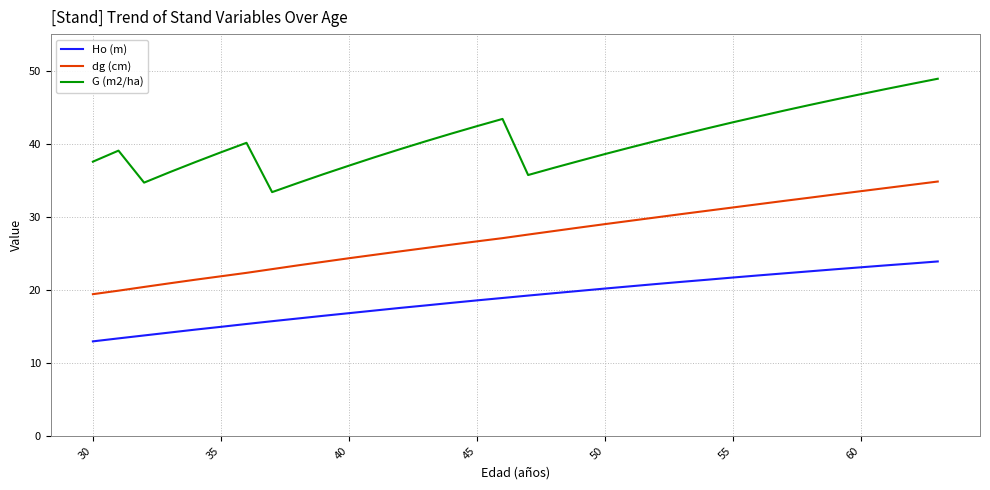

True or false: dg (cm) and Ho (m) intersect in this chart.

False